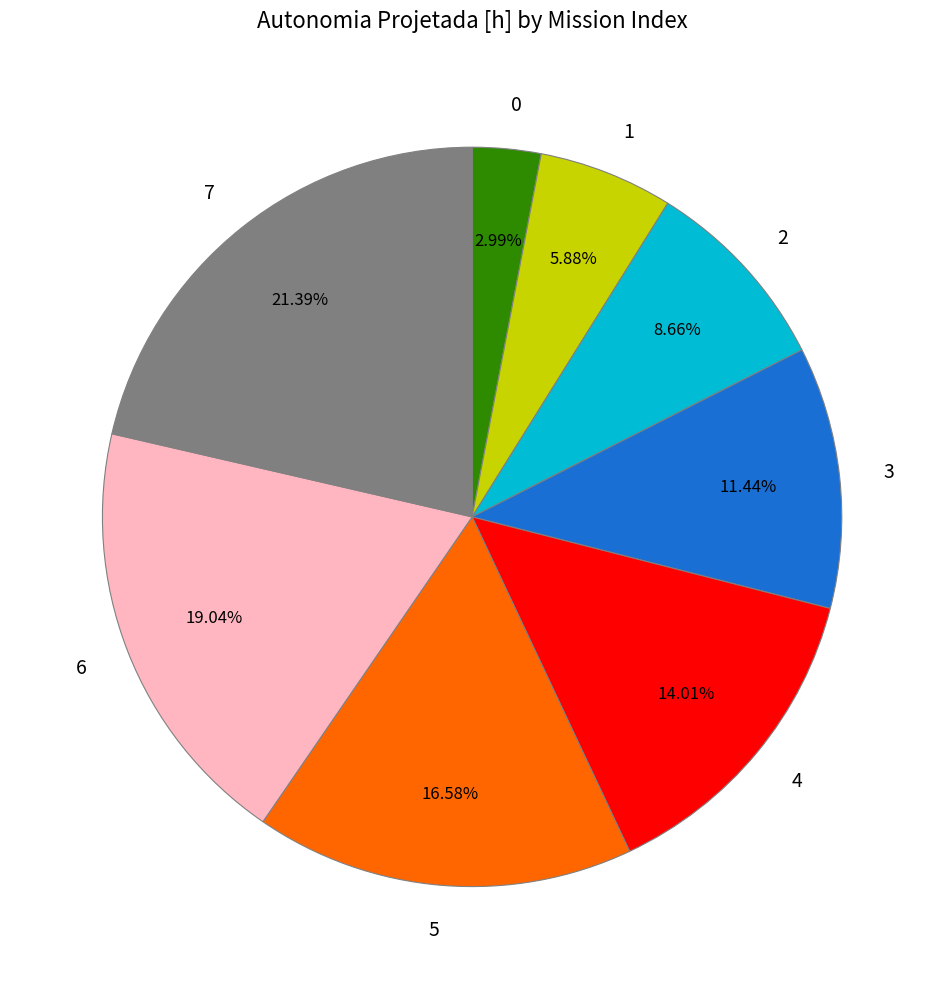

Which has a higher value, 3 or 6?

6